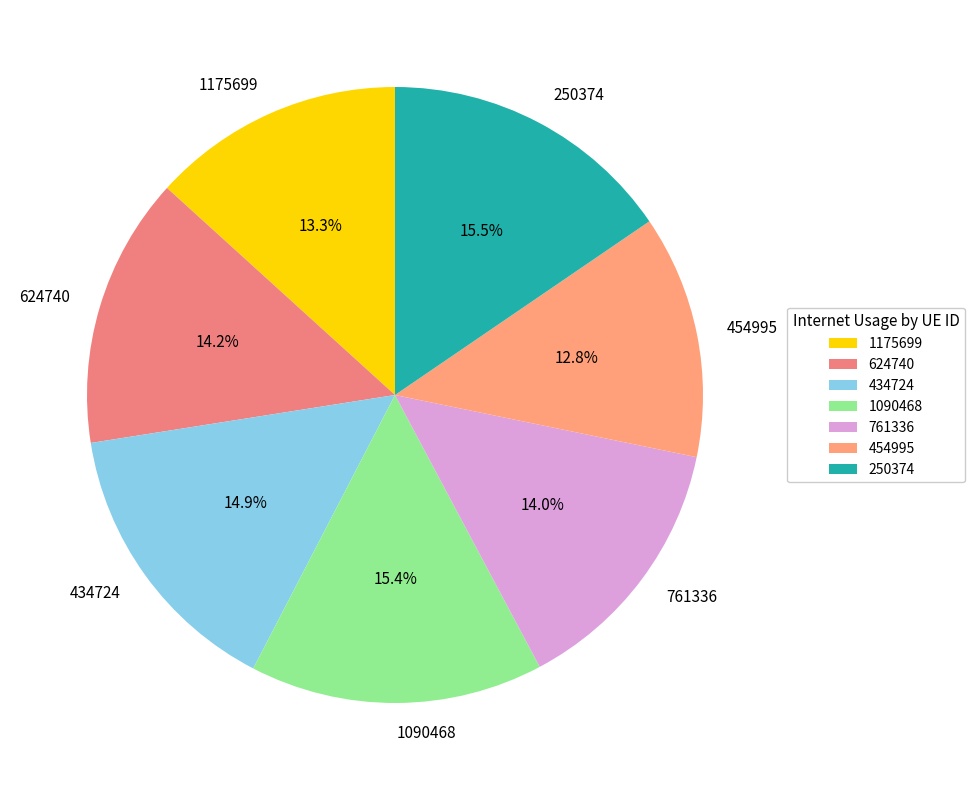

To the nearest percent, what is the average slice percentage?

14%